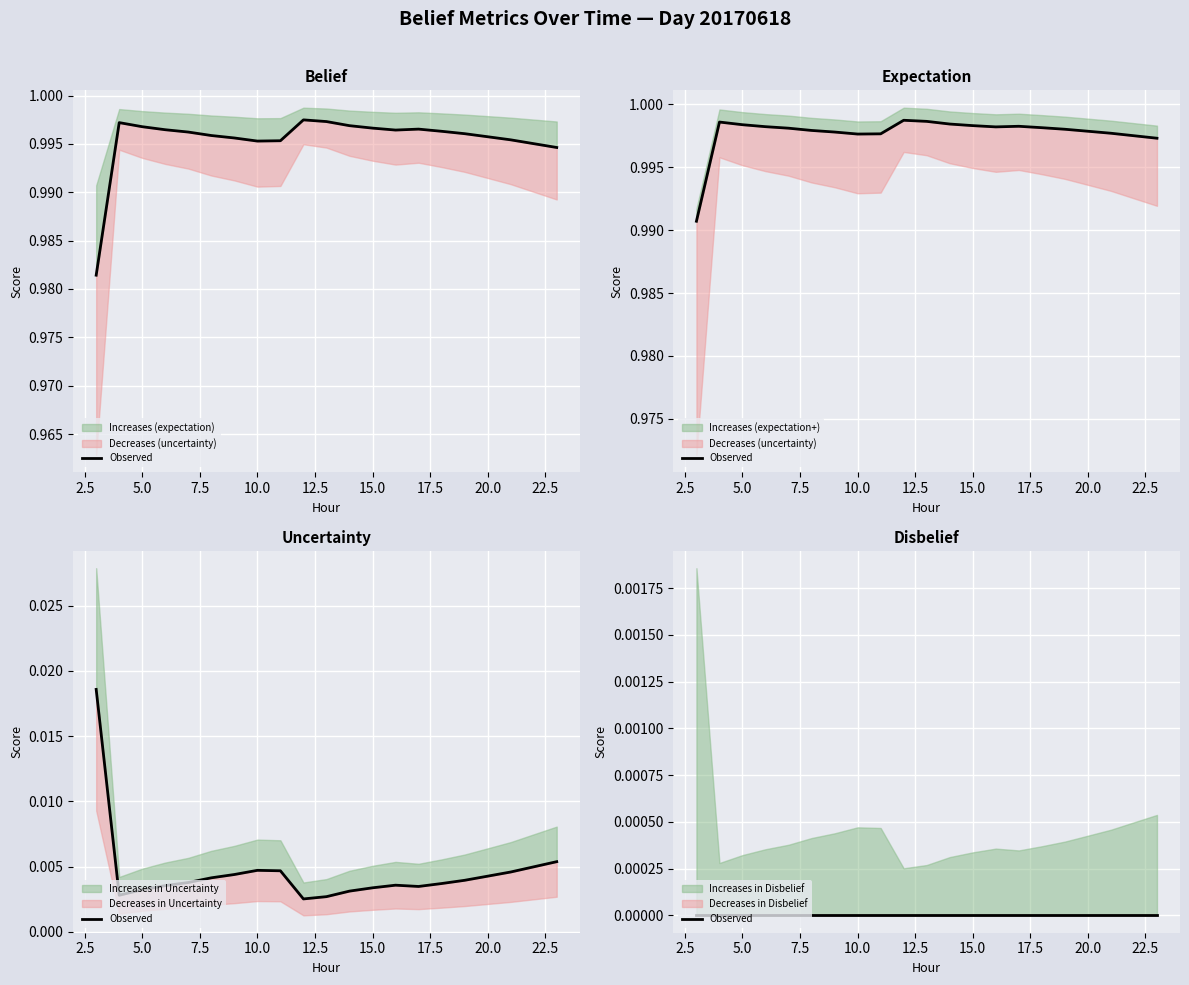

Is this an area chart (filled region under the line)?

No